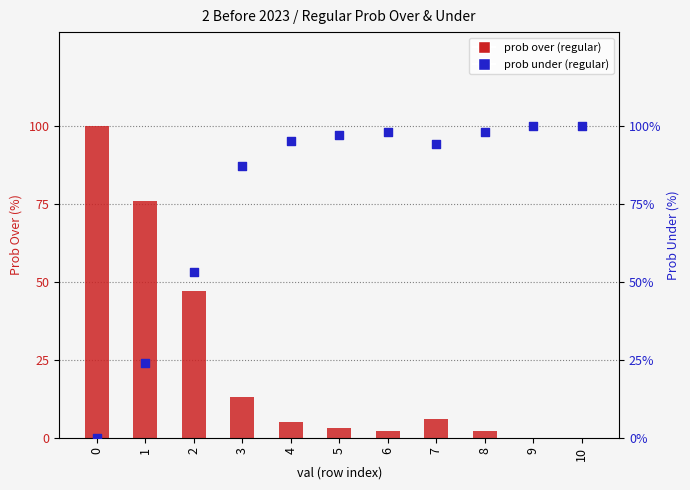

What is the total value across all series at 0?

100